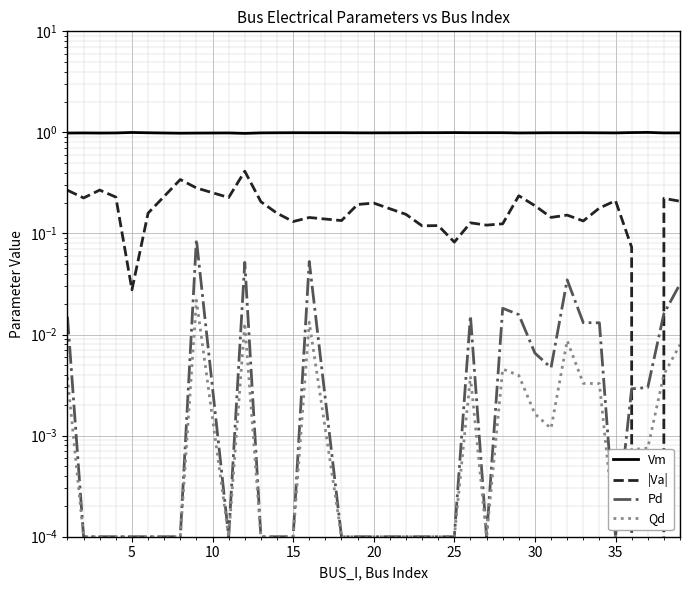

Reading left to right, transcribe all the data shown in this chart.

Vm: 1.0	1.0	1.0	1.0	1.0	1.0	1.0	1.0	1.0	1.0	1.0	1.0	1.0	1.0	1.0	1.0	1.0	1.0	1.0	1.0	1.0	1.0	1.0	1.0	1.0	1.0	1.0	1.0	1.0	1.0	1.0	1.0	1.0	1.0	1.0
|Va|: 0.3	0.2	0.3	0.2	0.0	0.2	0.3	0.3	0.2	0.4	0.2	0.2	0.1	0.1	0.1	0.2	0.2	0.2	0.1	0.1	0.1	0.1	0.1	0.1	0.2	0.2	0.1	0.2	0.1	0.2	0.2	0.1	0.0	0.2	0.2
Pd: 0.0	0.0	0.0	0.0	0.0	0.0	0.0	0.1	0.0	0.1	0.0	0.0	0.0	0.1	0.0	0.0	0.0	0.0	0.0	0.0	0.0	0.0	0.0	0.0	0.0	0.0	0.0	0.0	0.0	0.0	0.0	0.0	0.0	0.0	0.0
Qd: 0.0	0.0	0.0	0.0	0.0	0.0	0.0	0.0	0.0	0.0	0.0	0.0	0.0	0.0	0.0	0.0	0.0	0.0	0.0	0.0	0.0	0.0	0.0	0.0	0.0	0.0	0.0	0.0	0.0	0.0	0.0	0.0	0.0	0.0	0.0